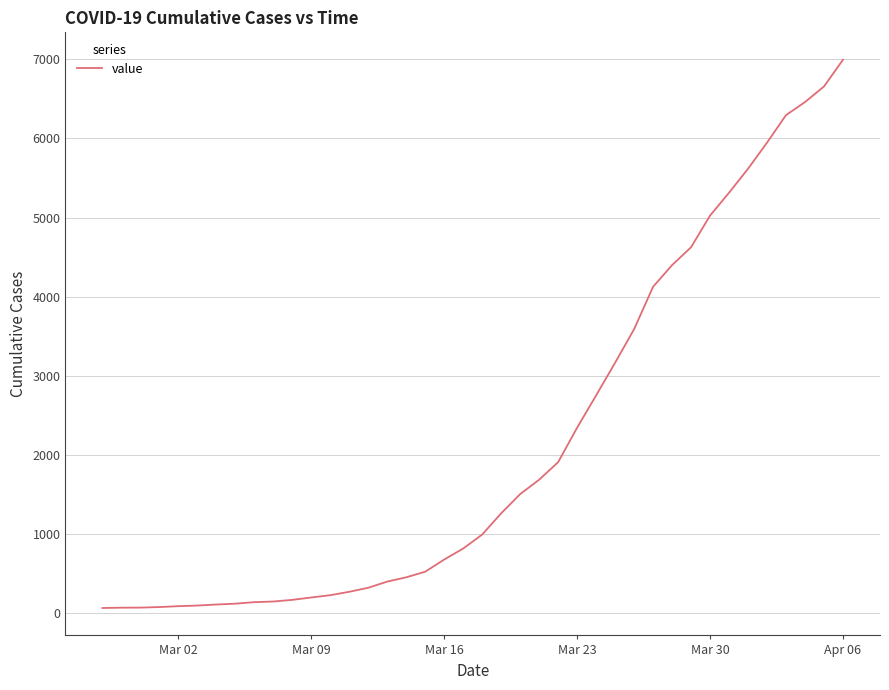

What is the greatest value displayed?

6995